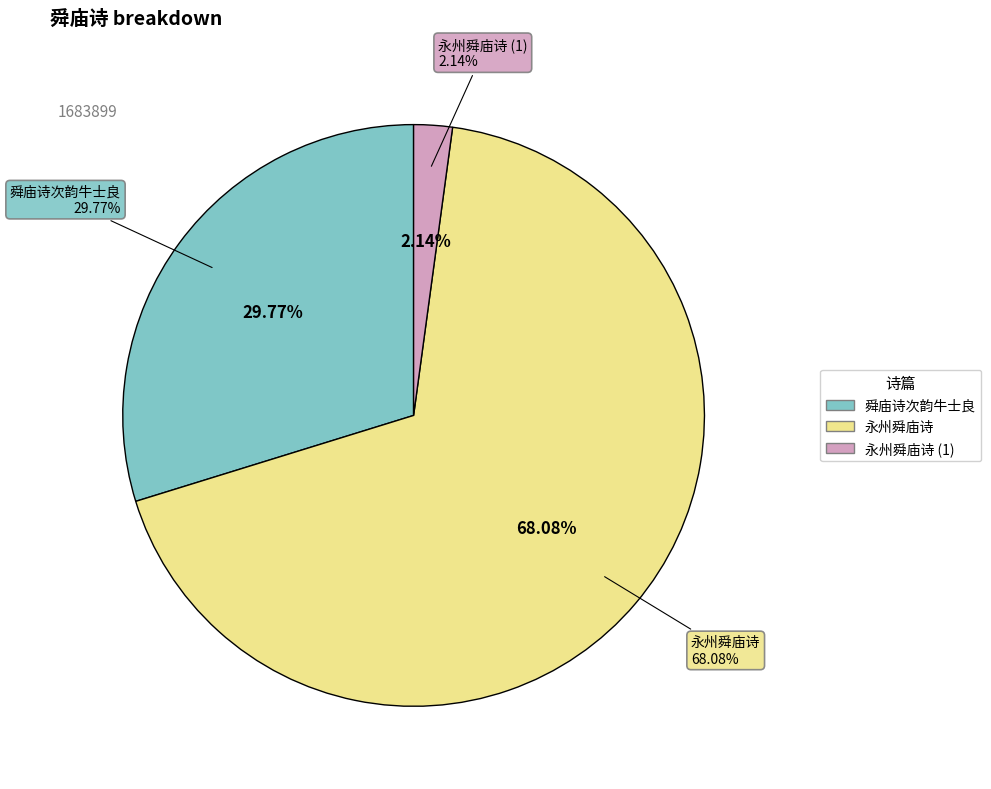

Which category has the biggest portion of the pie?

永州舜庙诗